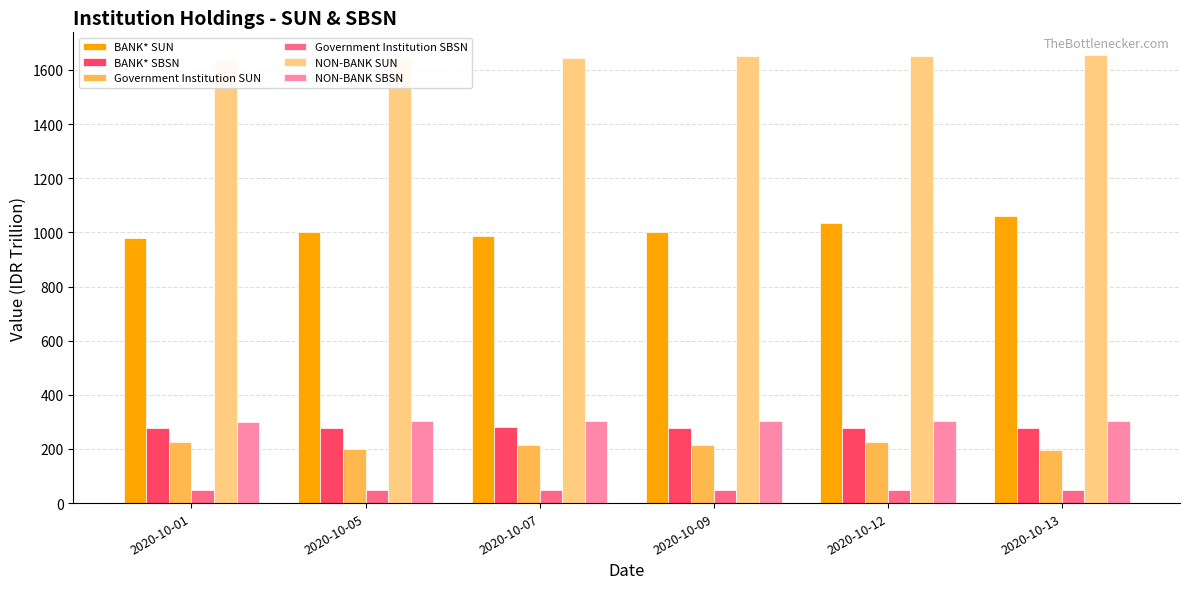

Between 2020-10-05 and 2020-10-07, which series saw the biggest shift?

BANK* SUN